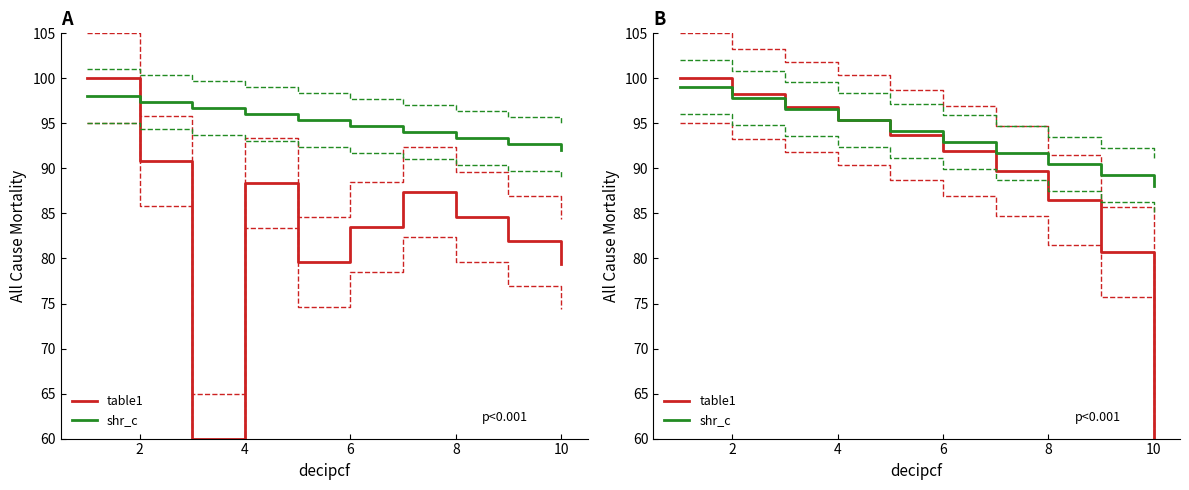

What is the difference between the second highest and minimum values in the table1 series?

38.3